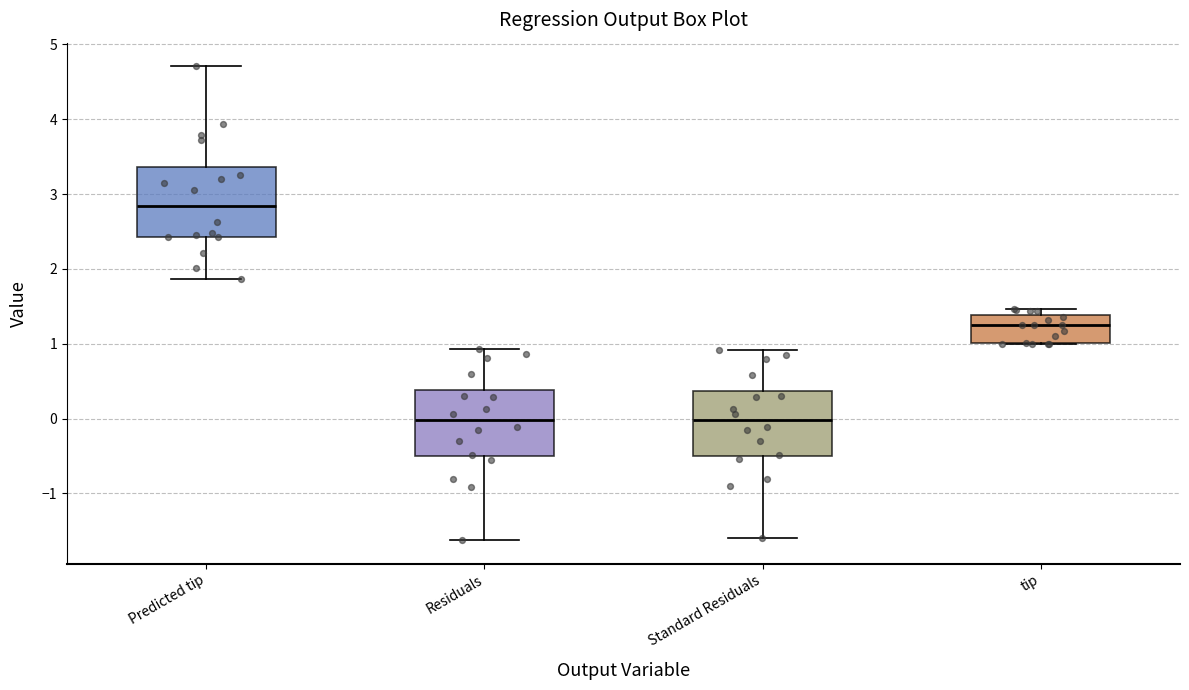

Where does the median line of the box for tip sit on the y-axis? The values are not printed on the chart, so give them approximately, as read against the axis.

1.3